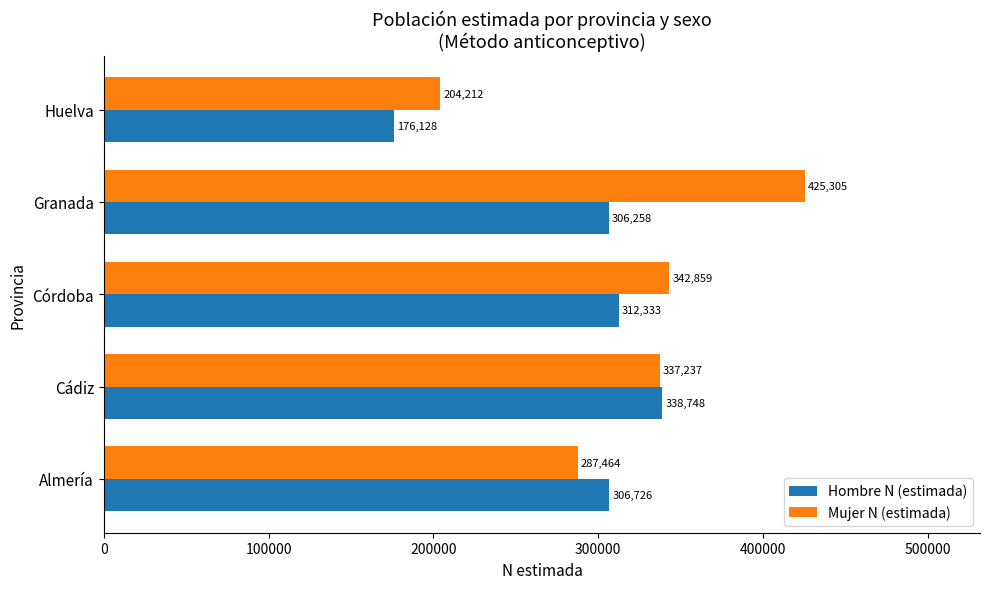

What is the sum of the Mujer N (estimada) values at Huelva and Córdoba?

547071